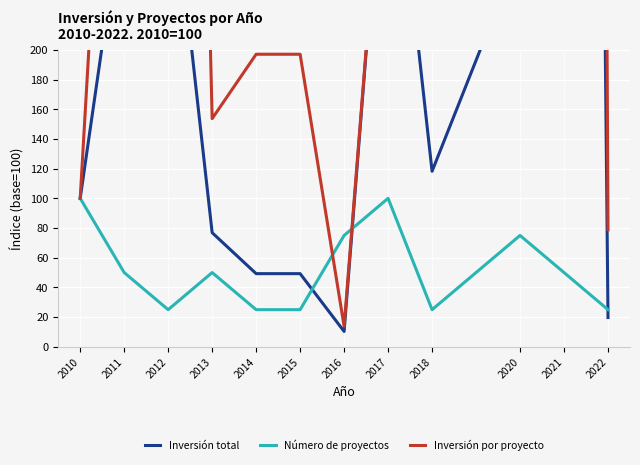

What is the spread (max minus min) of values at 2016?

64.7